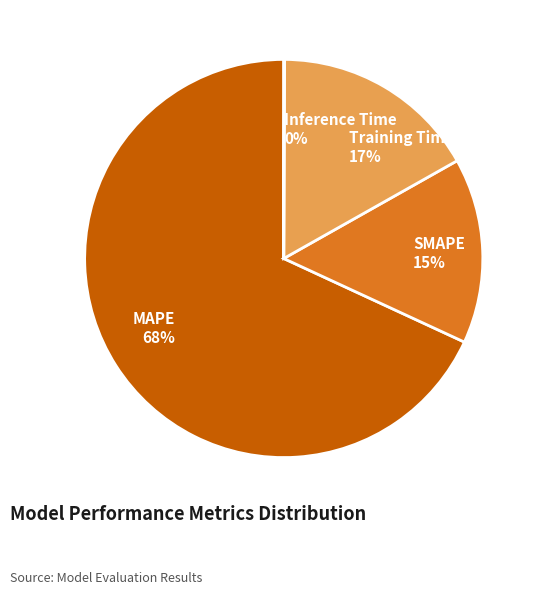

Is the sum of Training Time and MAPE greater than half?

Yes